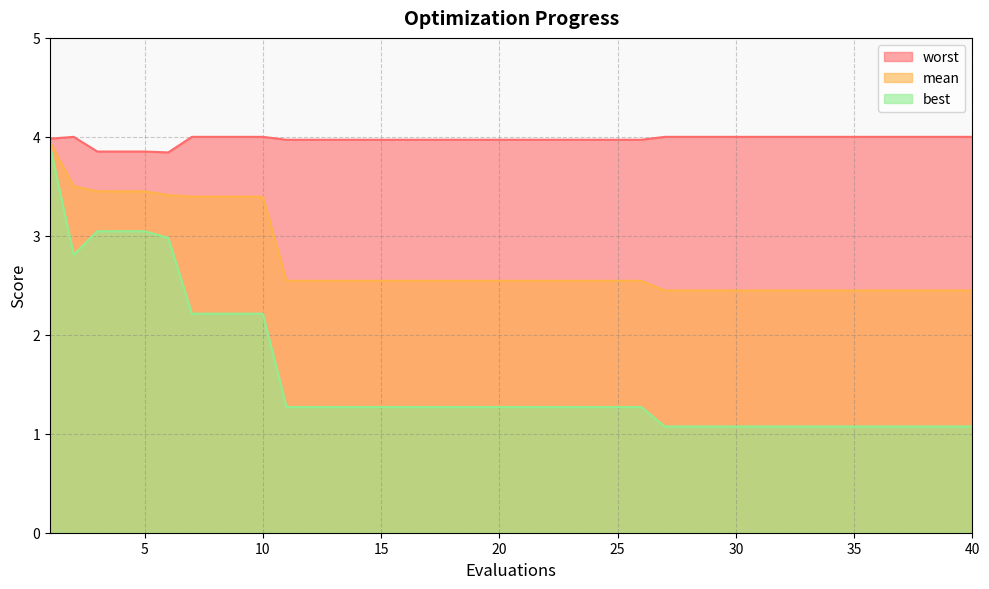

Rank the series by their average value, from lowest to highest.

best, mean, worst